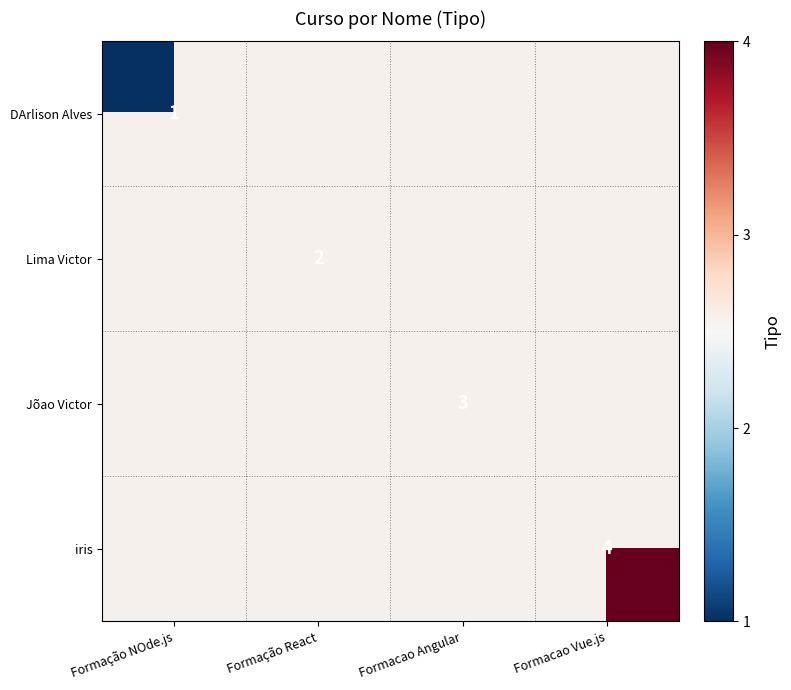

The Jõao Victor series shows 1 at Formacao Angular. True or false?

False